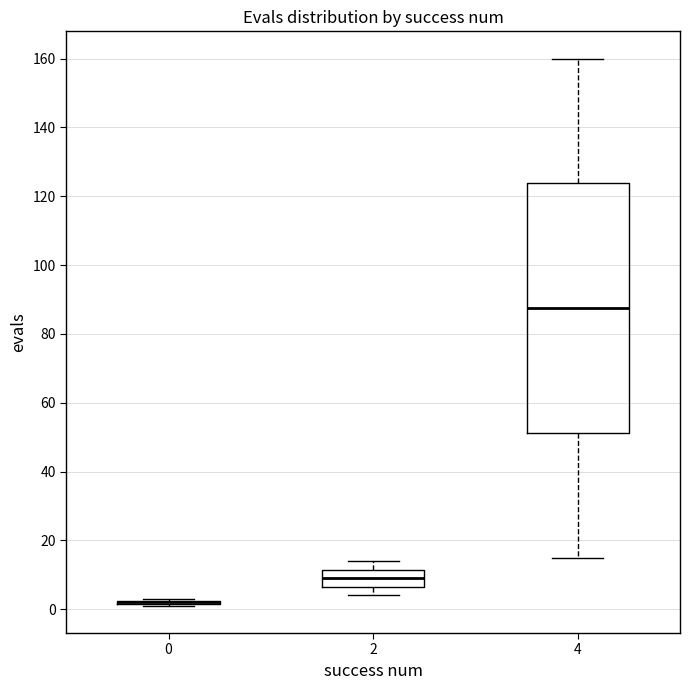

Reading left to right, transcribe this box plot: for each box, give where its median line is, the range the box spans, and where its two whiskers end, as read against the y-axis. The values are not printed on the chart, so give them approximately, as read against the axis.

0: box collapsed to a line at 2, whiskers 2 to 4
2: median 10, box 6 to 12, whiskers 4 to 14
4: median 88, box 52 to 124, whiskers 16 to 160